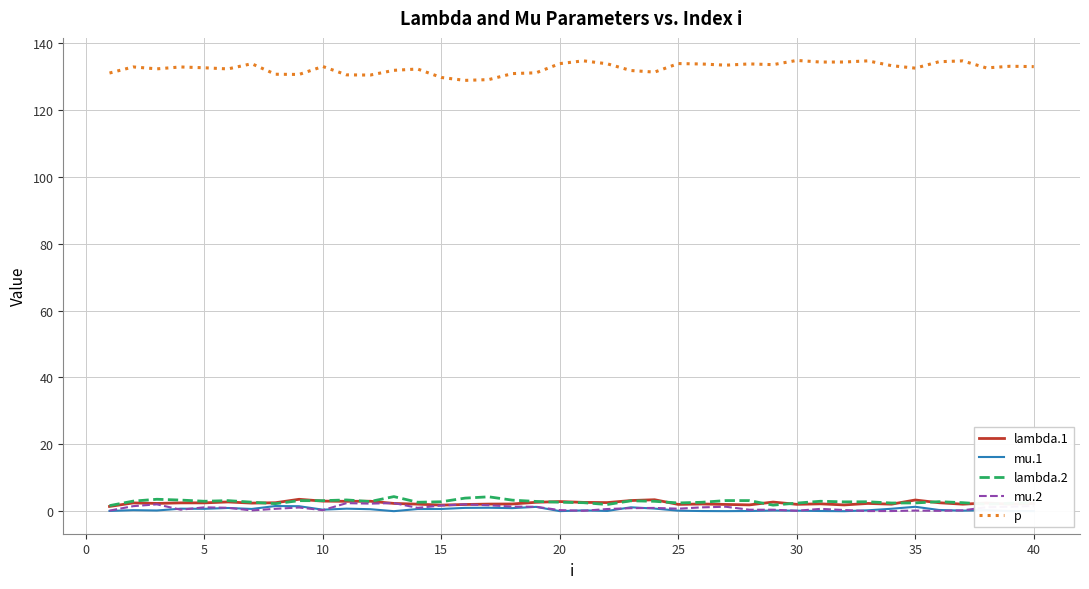

Which series has the largest total across all categories?

p